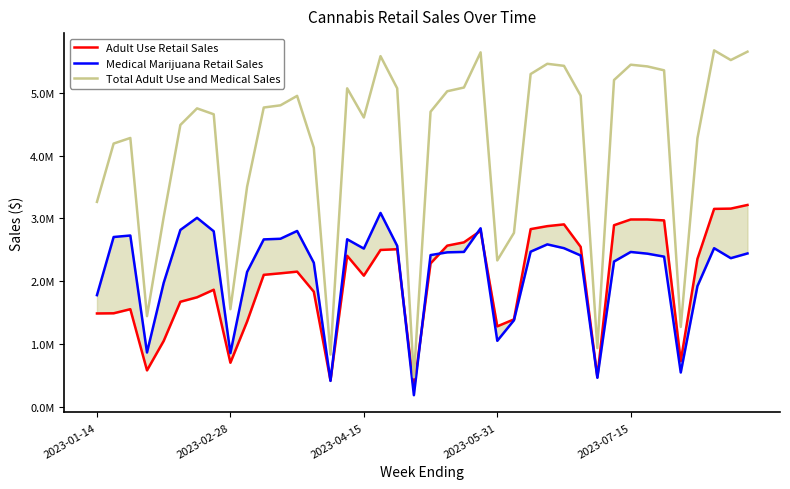

What is the difference between the Medical Marijuana Retail Sales values at 29 and 2023-04-15?

317967.9